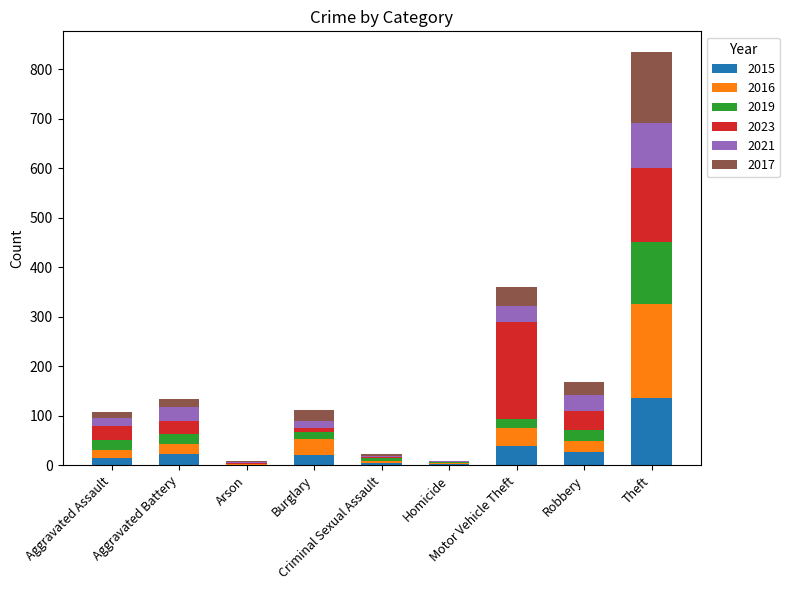

What is the highest value of the 2015 series?

135